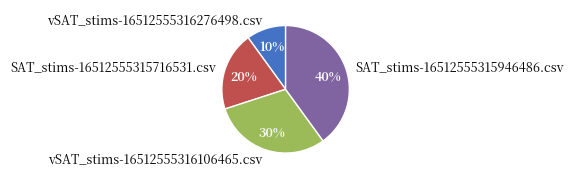

What is the largest slice in the pie chart?

SAT_stims-16512555315946486.csv